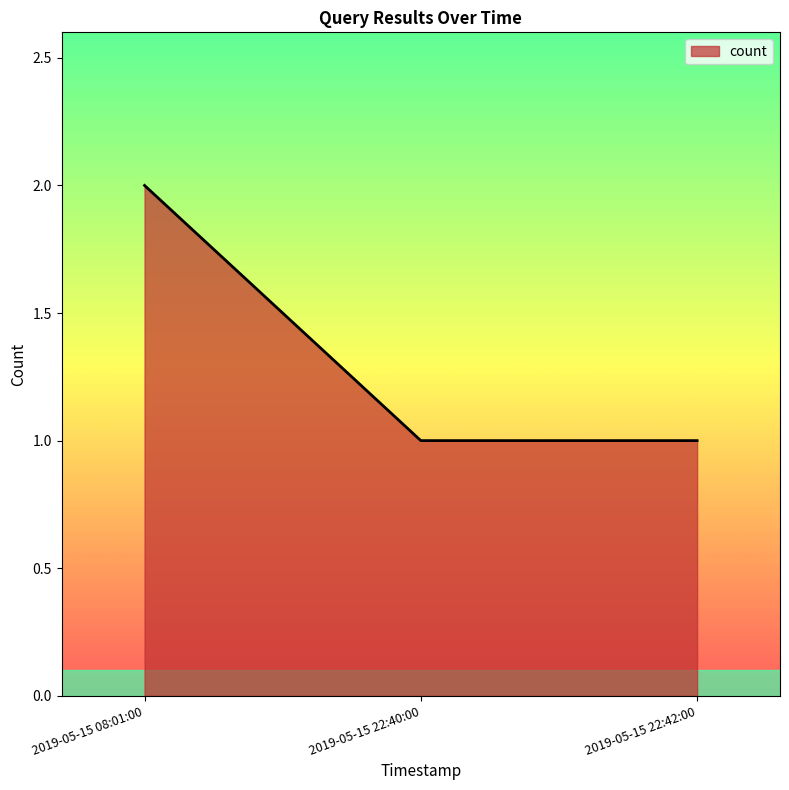

Approximately how many times larger is the value at 2019-05-15 08:01:00 compared to 2019-05-15 22:42:00?

2.0